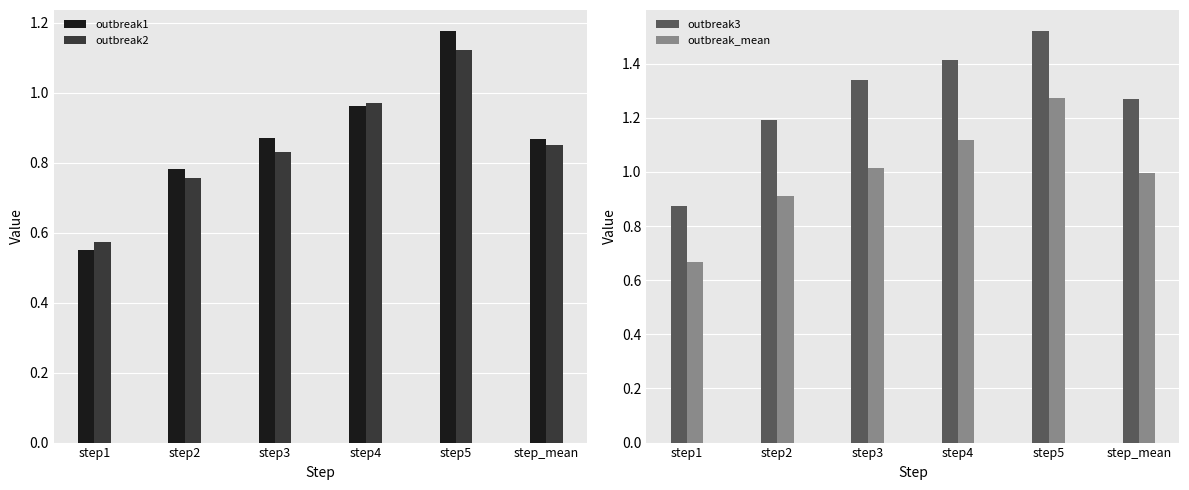

Reading left to right, what are all the values shown in this chart?

outbreak1: step1=0.5	step2=0.8	step3=0.9	step4=1.0	step5=1.2	step_mean=0.9
outbreak2: step1=0.6	step2=0.8	step3=0.8	step4=1.0	step5=1.1	step_mean=0.9
outbreak3: step1=0.9	step2=1.2	step3=1.3	step4=1.4	step5=1.5	step_mean=1.3
outbreak_mean: step1=0.7	step2=0.9	step3=1.0	step4=1.1	step5=1.3	step_mean=1.0